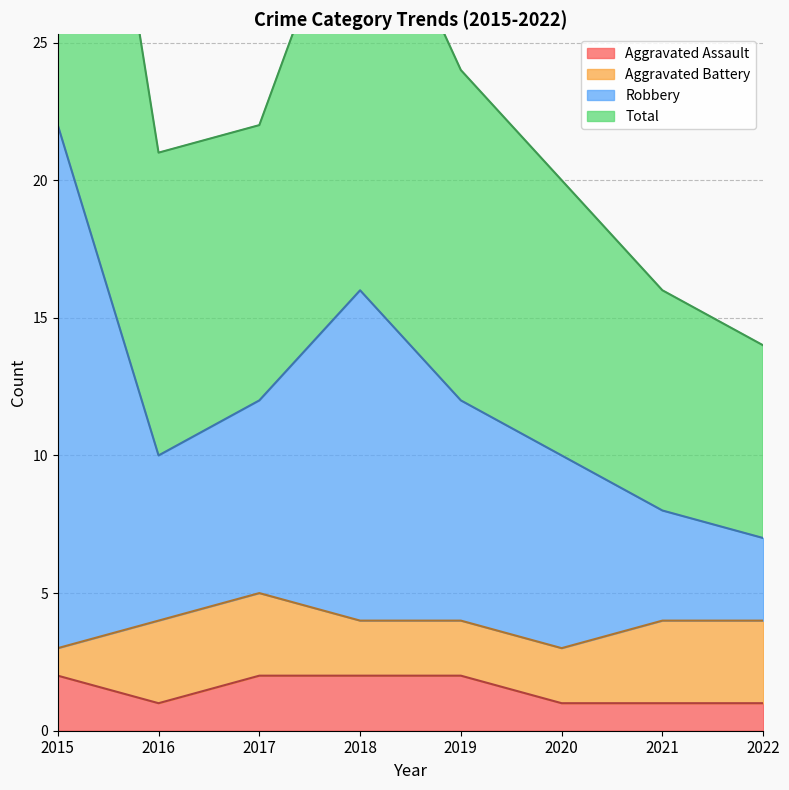

True or false: Robbery and Total cross at least once.

False